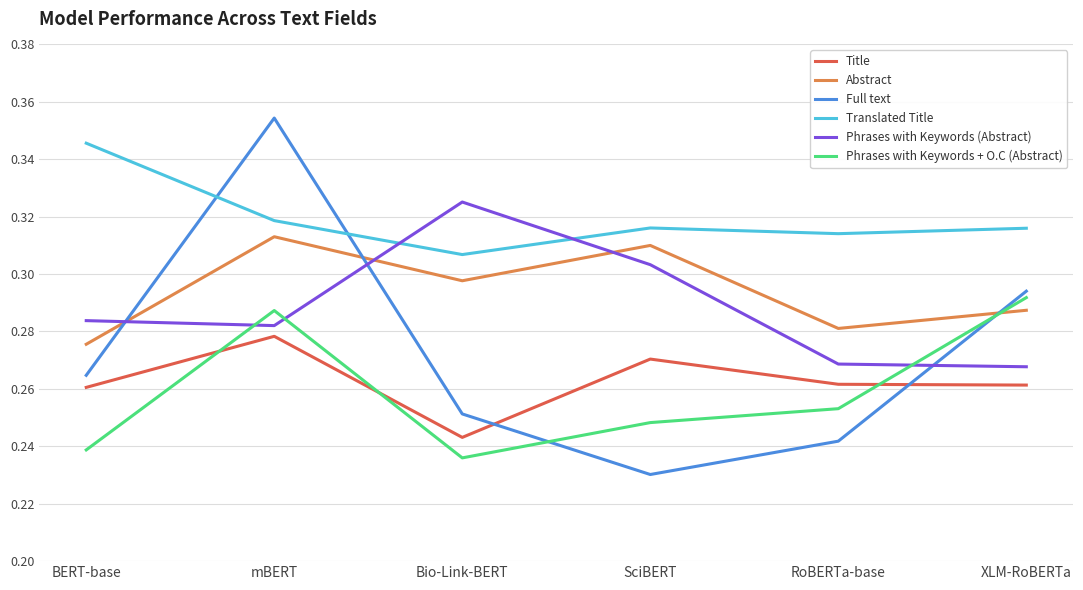

What is the difference between the maximum and minimum values in the Phrases with Keywords + O.C (Abstract) series?

0.1